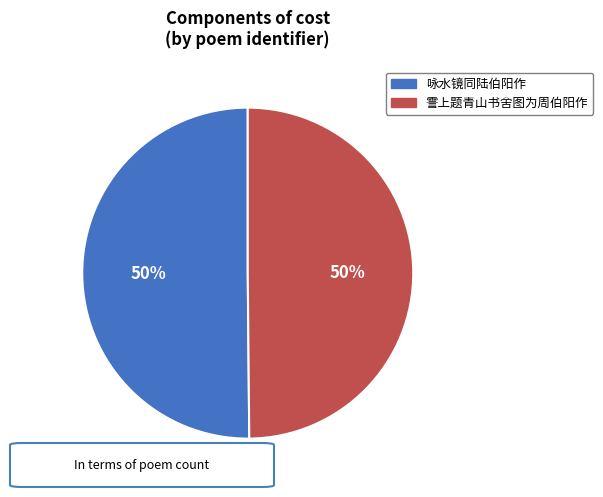

Is the sum of 霅上题青山书舍图为周伯阳作 and 咏水镜同陆伯阳作 greater than half?

Yes